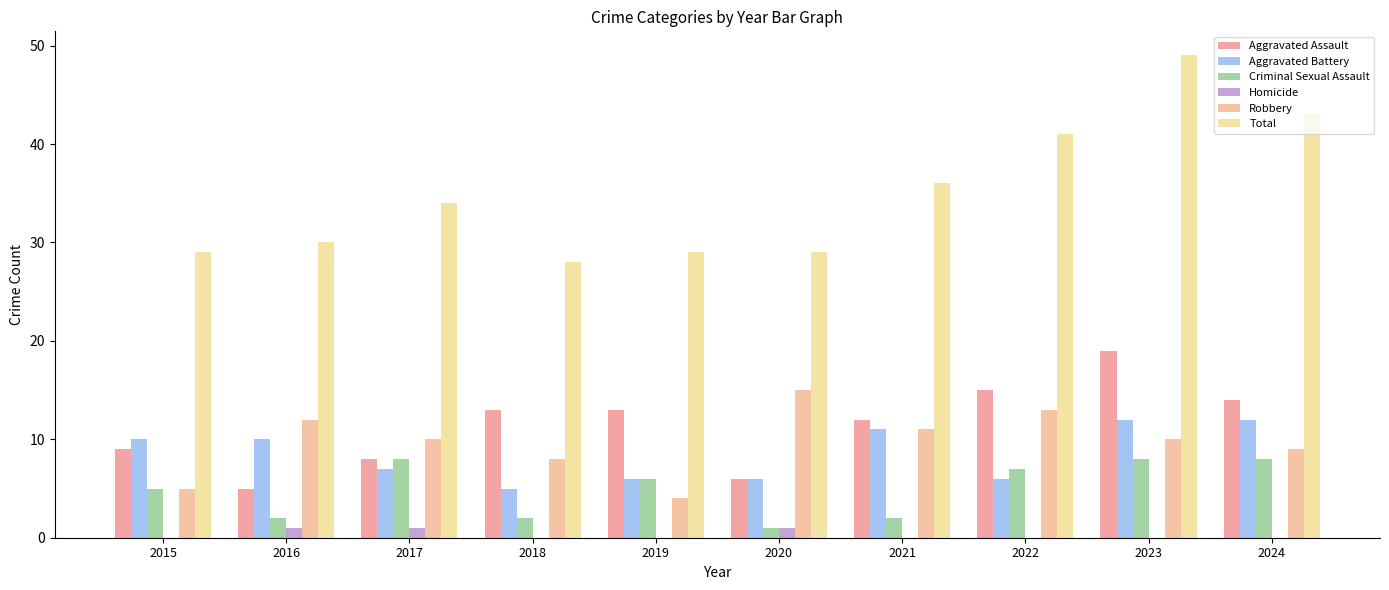

At which category is the sum across all series the highest?

2023